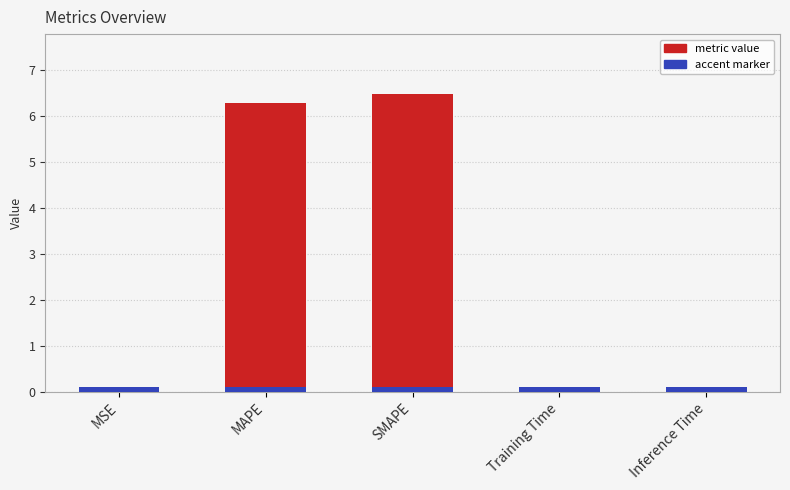

List the labels in order of value, smallest first.

MSE, Training Time, Inference Time, MAPE, SMAPE